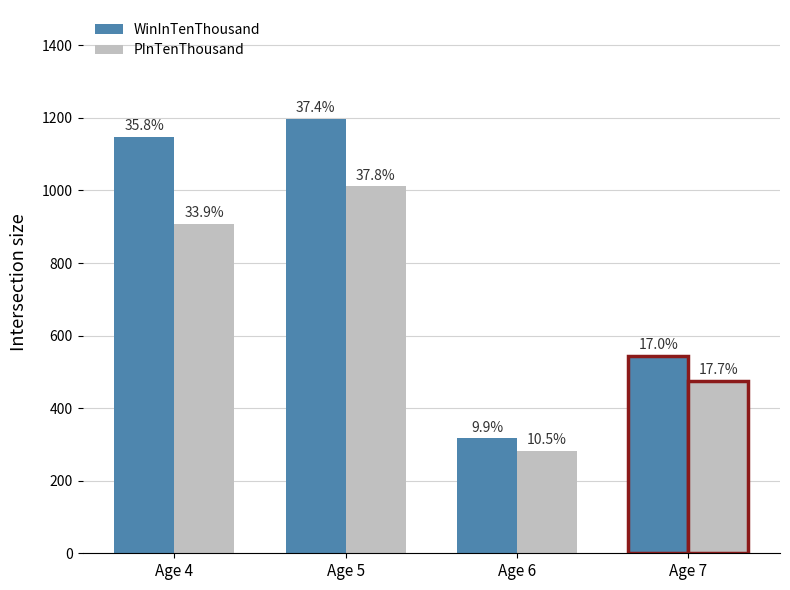

Reading right to left, extract all data points from this chart.

WinInTenThousand: Age 7=544	Age 6=317	Age 5=1198	Age 4=1148
PInTenThousand: Age 7=475	Age 6=282	Age 5=1012	Age 4=909